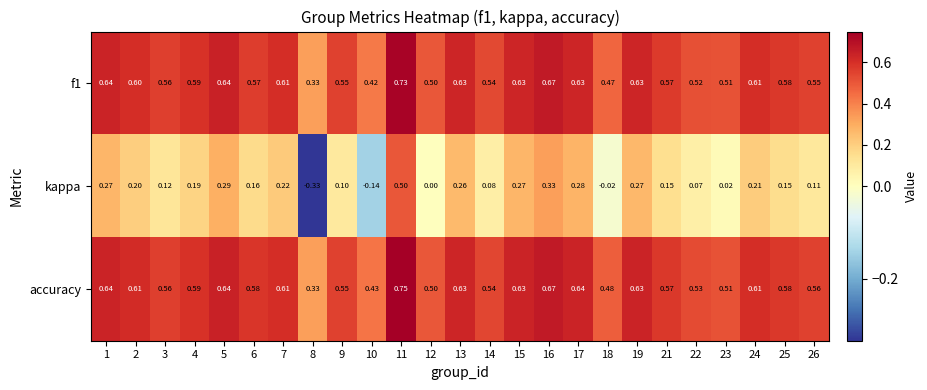

Between 4 and 5, which series saw the biggest shift?

kappa